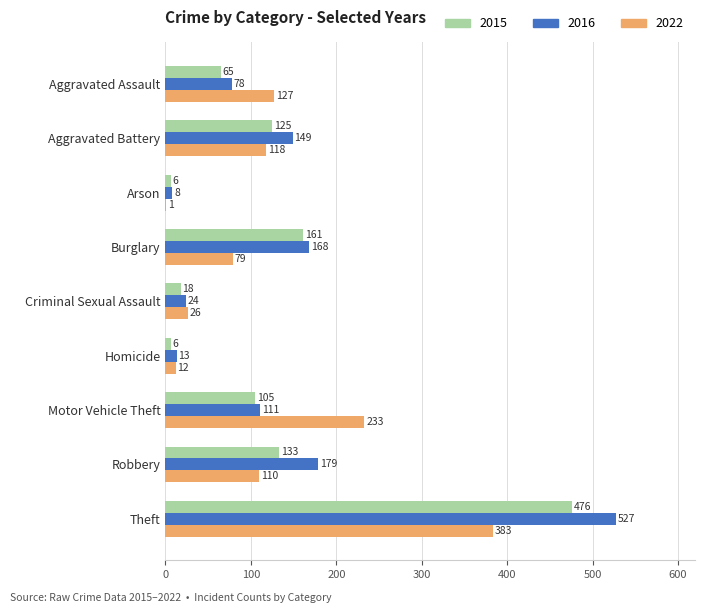

The 2016 series shows 111 at Motor Vehicle Theft. True or false?

True